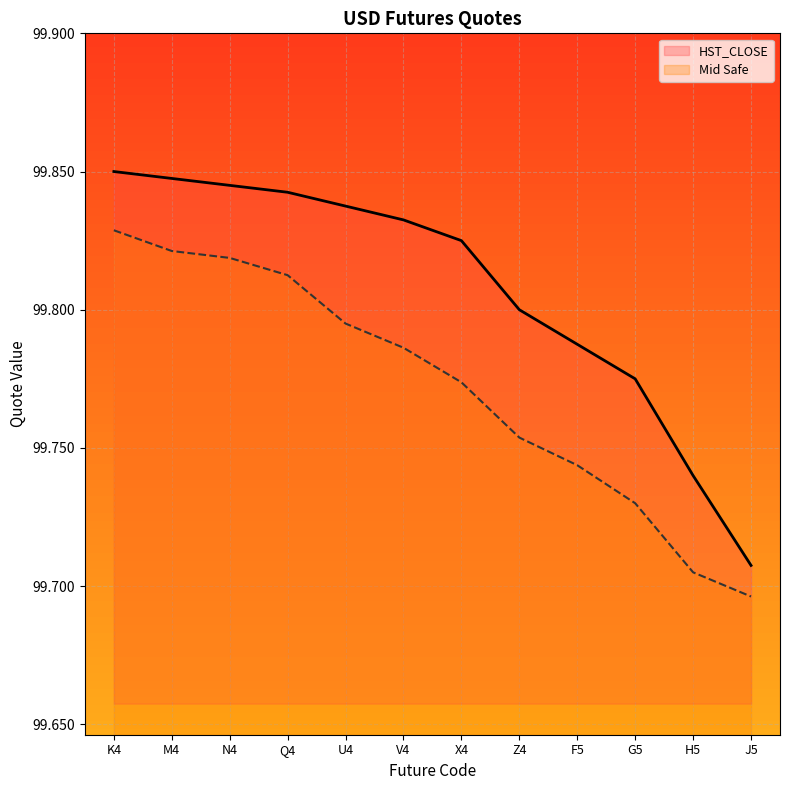

How many lines are shown in the chart?

2